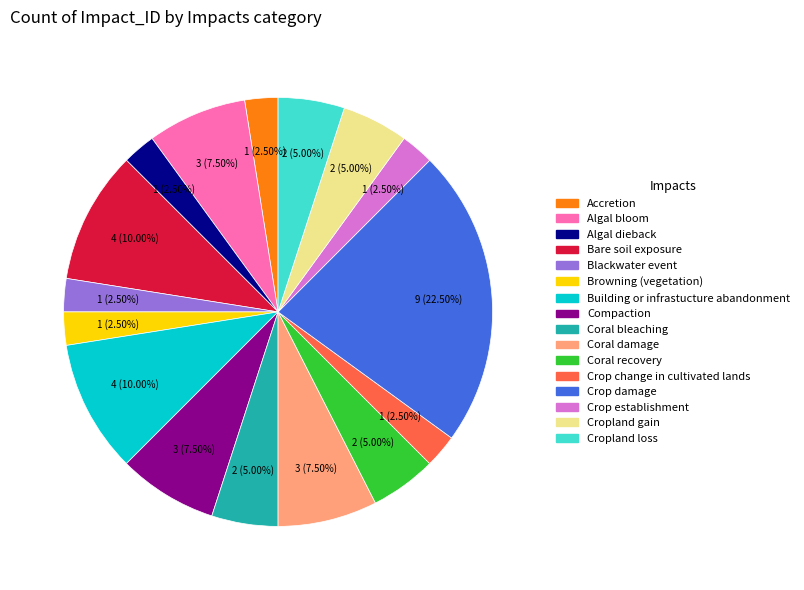

Is there a majority slice in this chart?

No